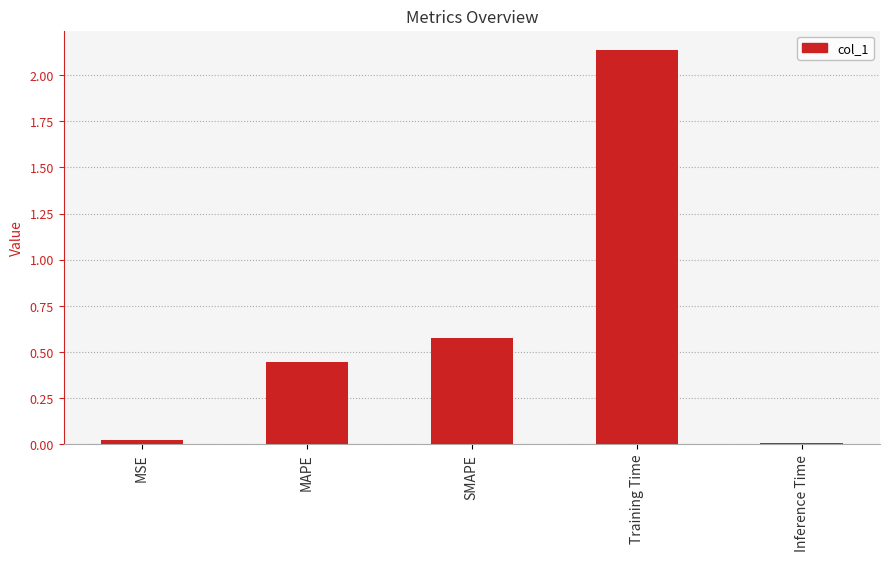

What is the sum of all values?

3.2